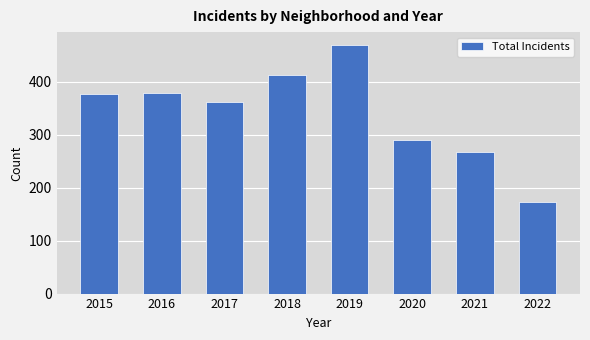

Reading left to right, what are all the values shown in this chart?

2015=377	2016=379	2017=362	2018=412	2019=470	2020=289	2021=267	2022=173